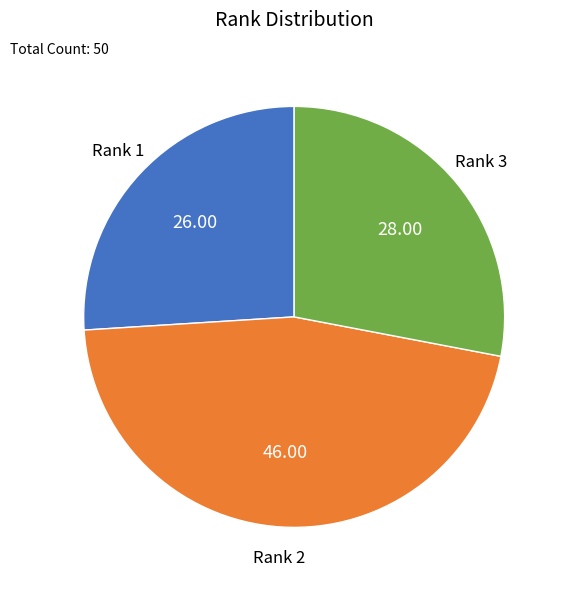

How many slices are in this pie chart?

3